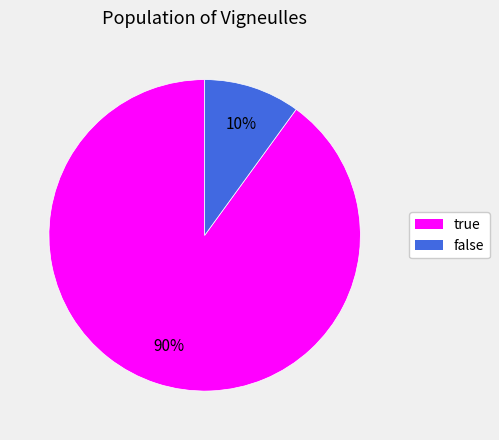

What is the largest slice in the pie chart?

true